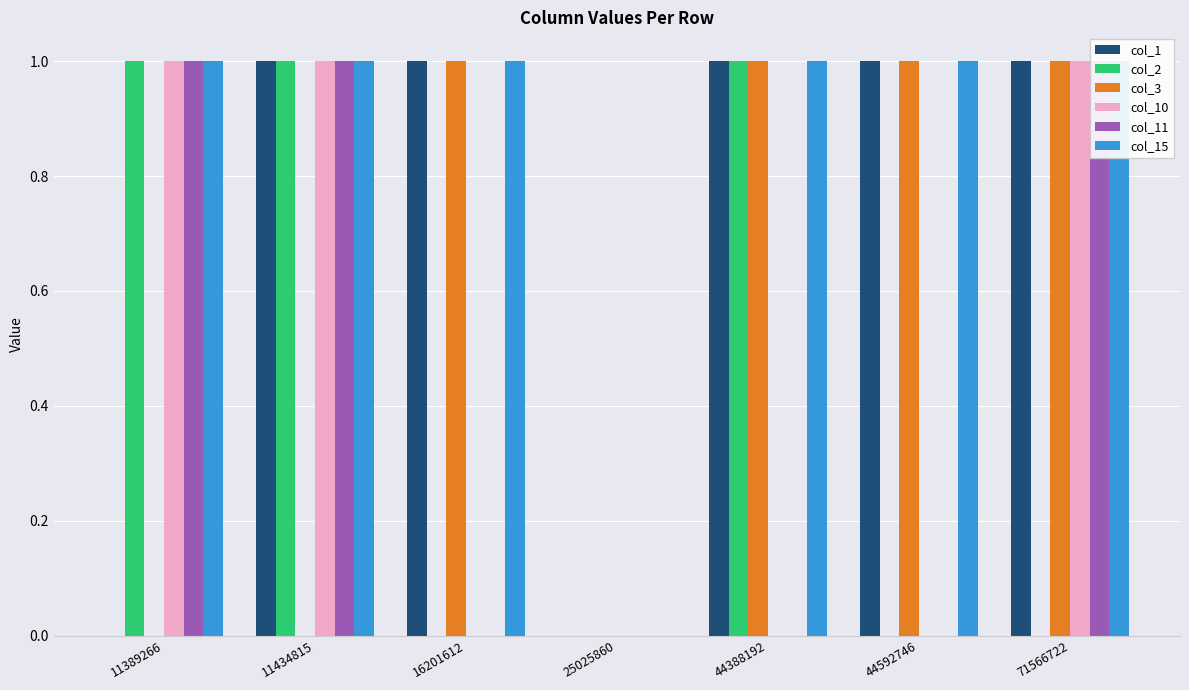

At how many categories does at least one series exceed 0?

6